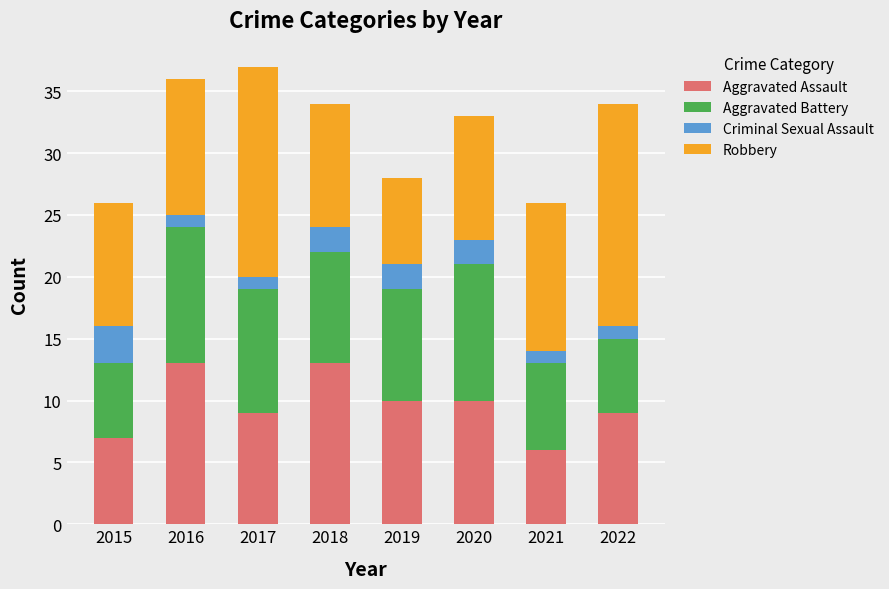

What is the difference between the maximum and minimum values in the Aggravated Assault series?

7